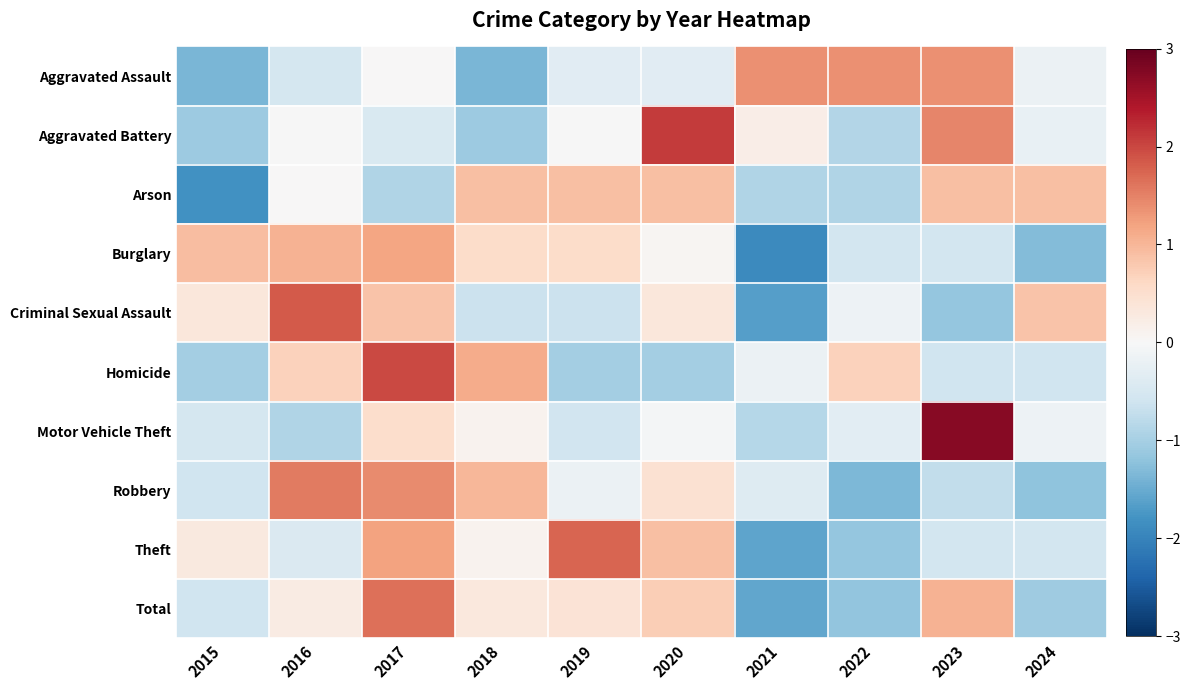

Reading left to right, extract all data points from this chart.

Aggravated Assault: 2015=-1.4	2016=-0.5	2017=0.0	2018=-1.4	2019=-0.3	2020=-0.3	2021=1.4	2022=1.4	2023=1.4	2024=-0.2
Aggravated Battery: 2015=-1.1	2016=-0.0	2017=-0.4	2018=-1.1	2019=-0.0	2020=2.1	2021=0.2	2022=-0.9	2023=1.5	2024=-0.2
Arson: 2015=-1.8	2016=0.0	2017=-0.9	2018=0.9	2019=0.9	2020=0.9	2021=-0.9	2022=-0.9	2023=0.9	2024=0.9
Burglary: 2015=0.9	2016=1.1	2017=1.2	2018=0.6	2019=0.6	2020=0.1	2021=-1.9	2022=-0.6	2023=-0.6	2024=-1.3
Criminal Sexual Assault: 2015=0.3	2016=1.8	2017=0.8	2018=-0.6	2019=-0.6	2020=0.3	2021=-1.6	2022=-0.1	2023=-1.1	2024=0.8
Homicide: 2015=-1.0	2016=0.7	2017=2.0	2018=1.1	2019=-1.0	2020=-1.0	2021=-0.2	2022=0.7	2023=-0.6	2024=-0.6
Motor Vehicle Theft: 2015=-0.5	2016=-0.9	2017=0.5	2018=0.1	2019=-0.6	2020=-0.0	2021=-0.8	2022=-0.3	2023=2.7	2024=-0.2
Robbery: 2015=-0.6	2016=1.6	2017=1.4	2018=1.0	2019=-0.2	2020=0.5	2021=-0.4	2022=-1.4	2023=-0.7	2024=-1.2
Theft: 2015=0.3	2016=-0.4	2017=1.2	2018=0.1	2019=1.7	2020=0.9	2021=-1.6	2022=-1.2	2023=-0.5	2024=-0.5
Total: 2015=-0.6	2016=0.2	2017=1.7	2018=0.3	2019=0.4	2020=0.7	2021=-1.5	2022=-1.2	2023=1.0	2024=-1.1